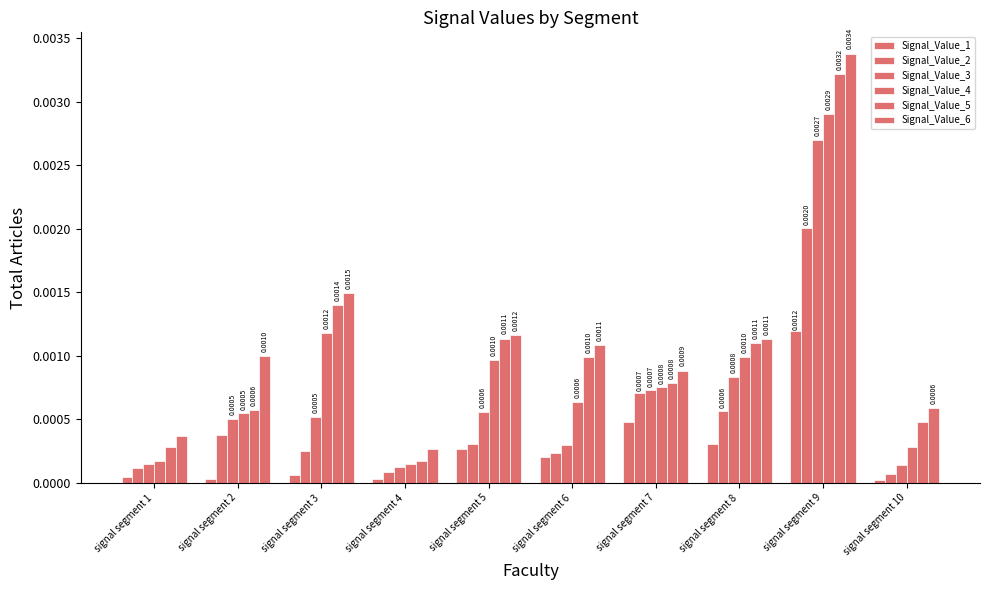

How many distinct data groups are displayed?

6